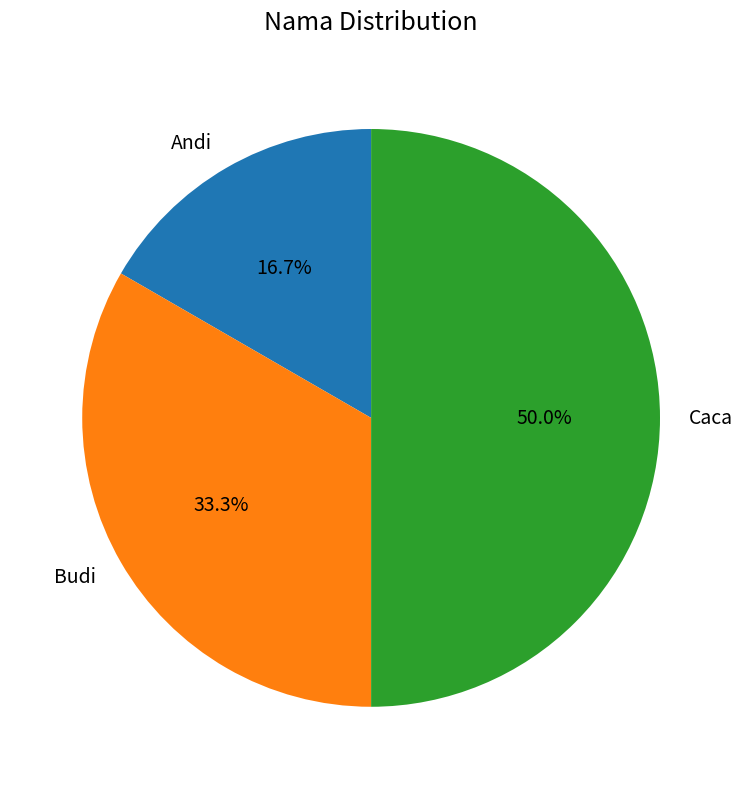

Between Andi and Caca, which is larger?

Caca